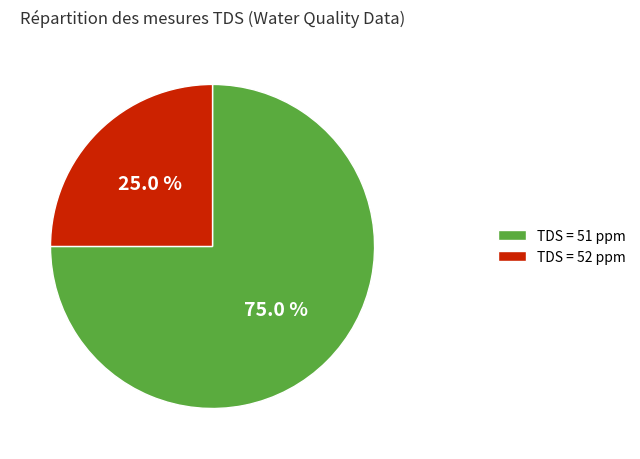

Count the number of slices in the pie.

2